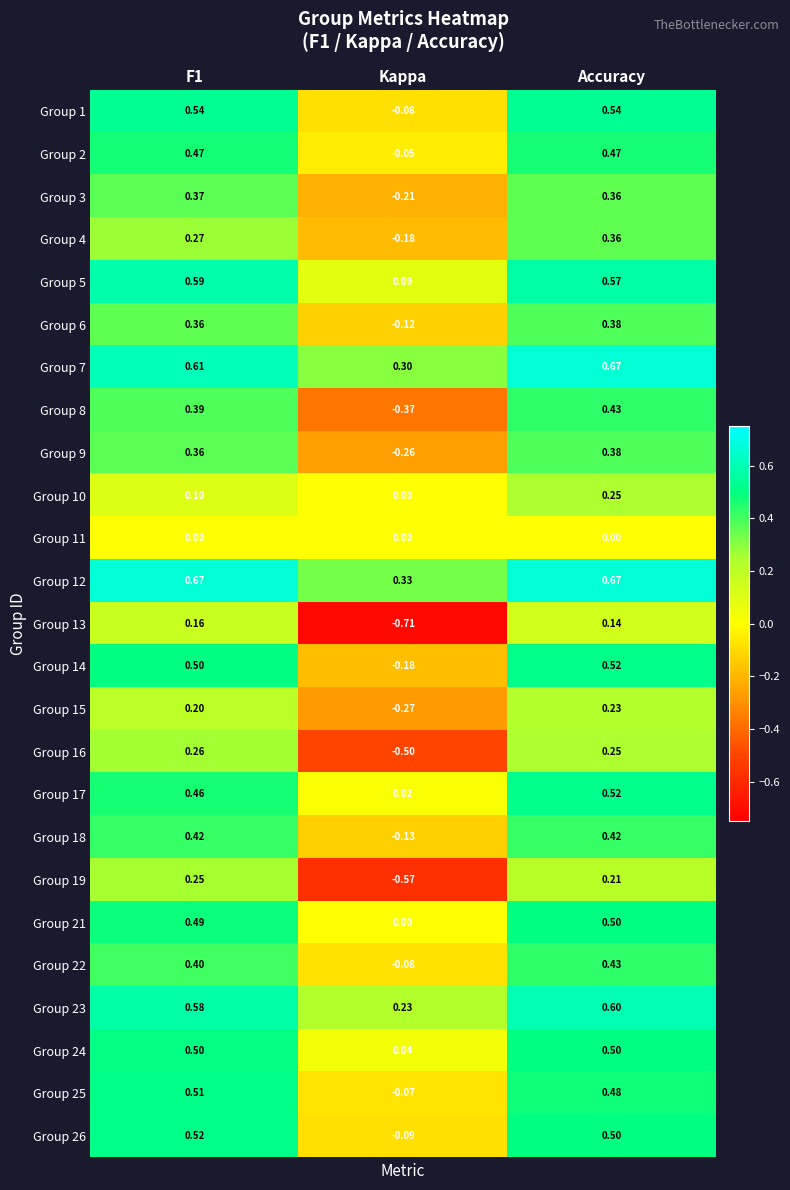

Which label corresponds to the smallest value in the chart?

Kappa